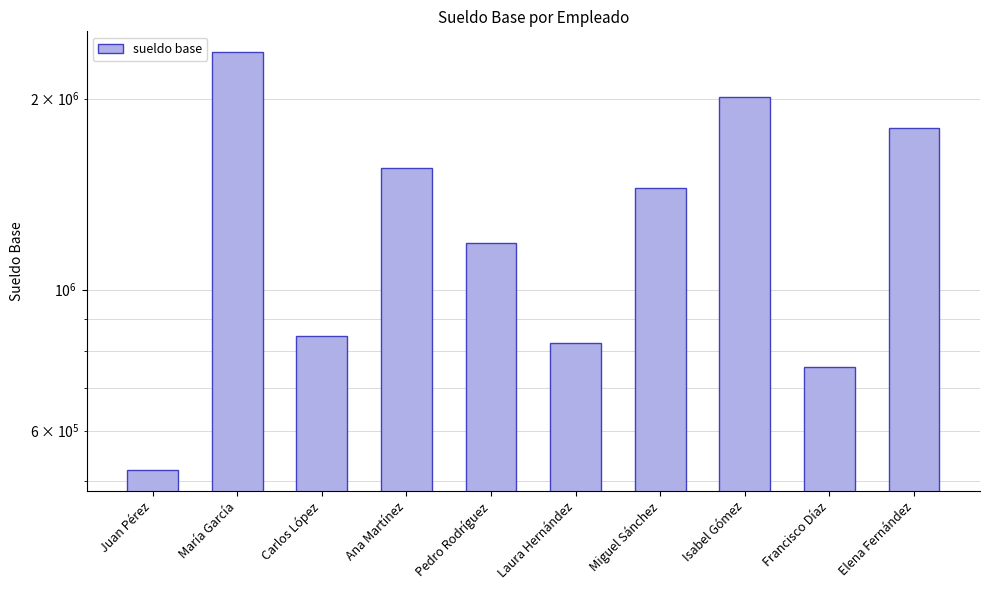

What is the label of the 7th bar from the left?

Miguel Sánchez